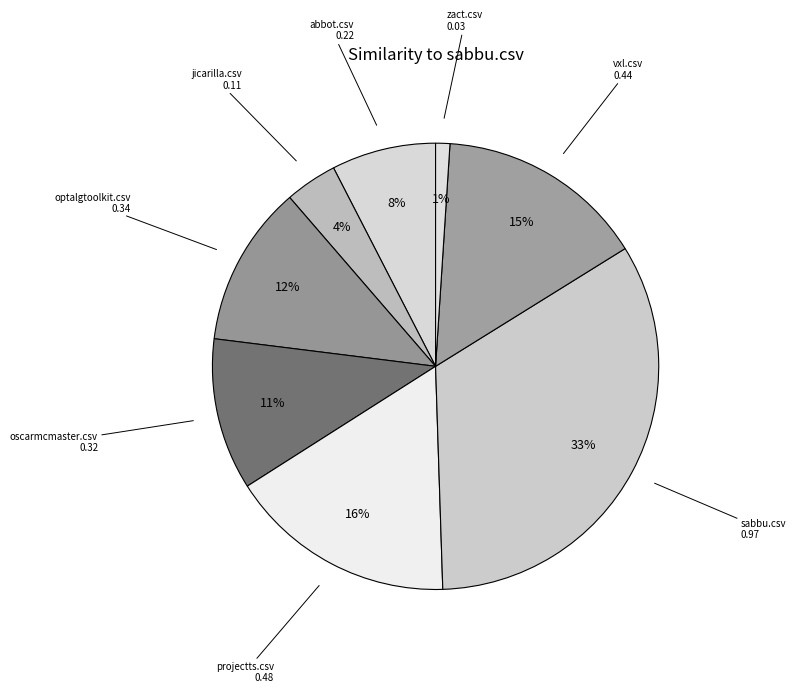

How many slices are in this pie chart?

8